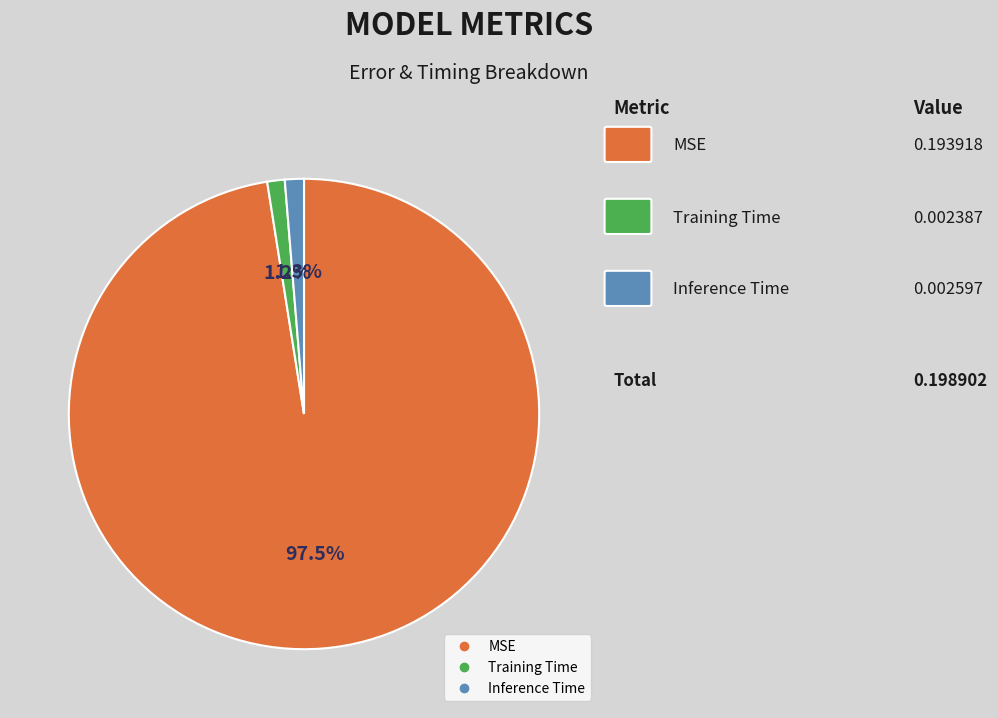

Is it true that Training Time is 1% of the pie?

True